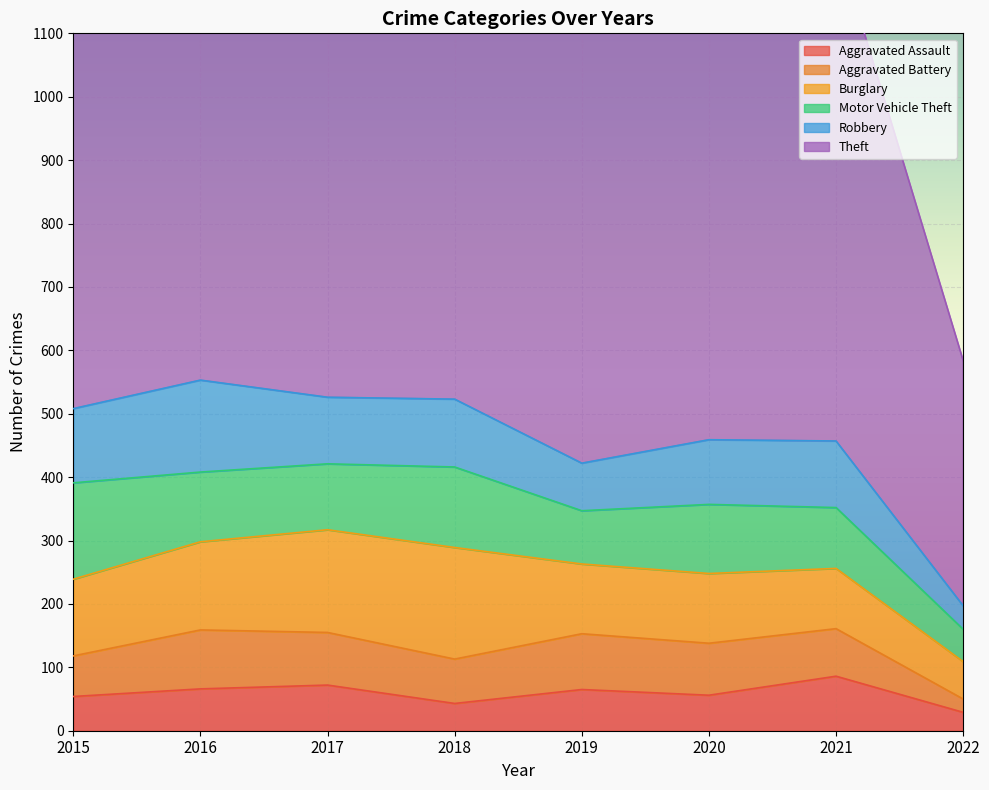

At which category is the sum across all series the highest?

2016